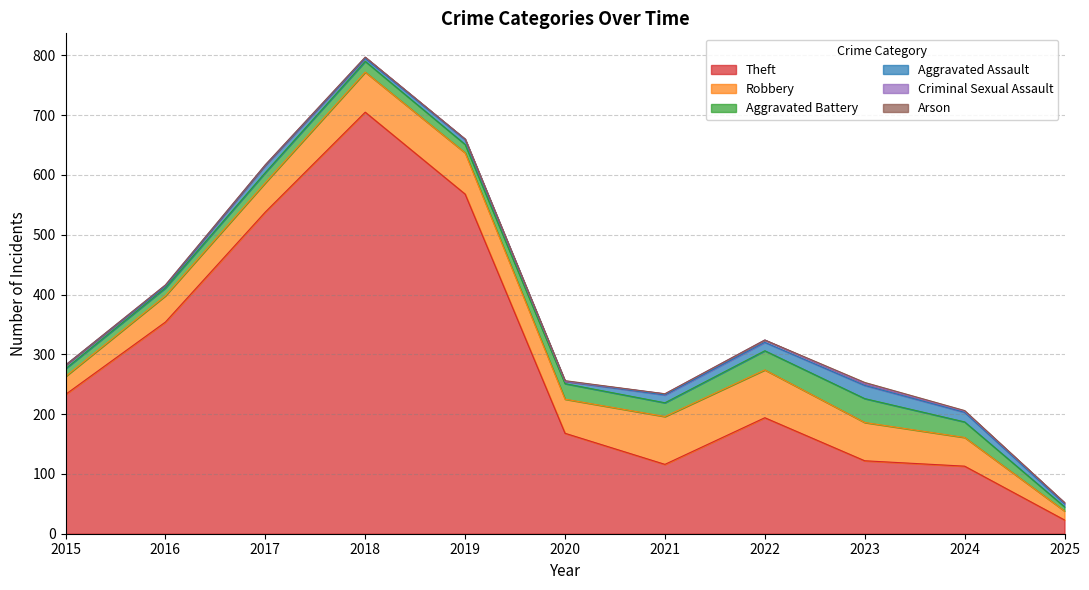

True or false: Robbery and Arson cross at least once.

False